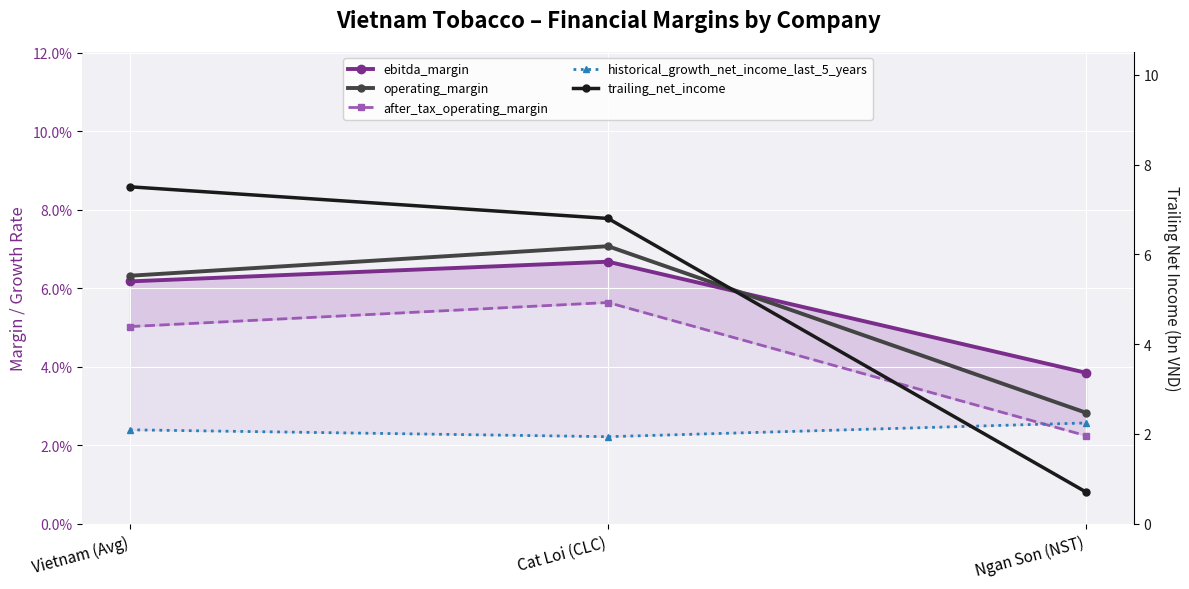

The historical_growth_net_income_last_5_years series shows 0.0 at Cat Loi (CLC). True or false?

False